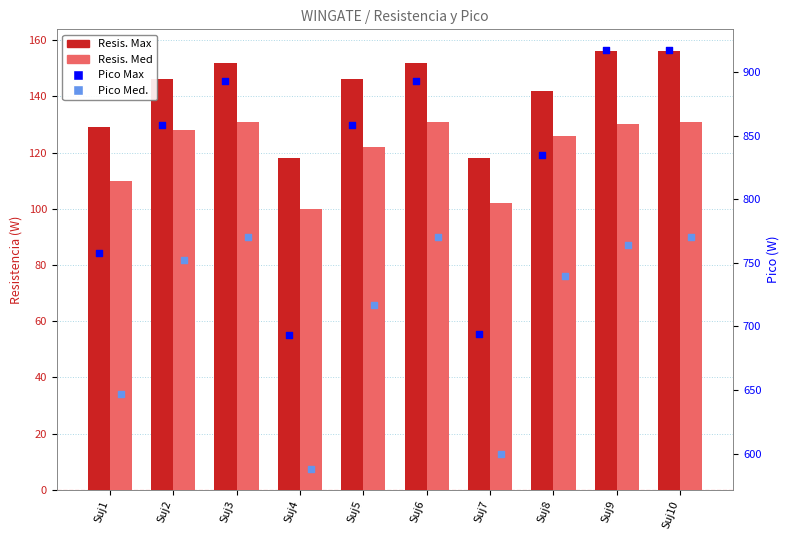

Is the value of Resis. Med at Suj5 greater than the value of Pico Med. at Suj4?

No